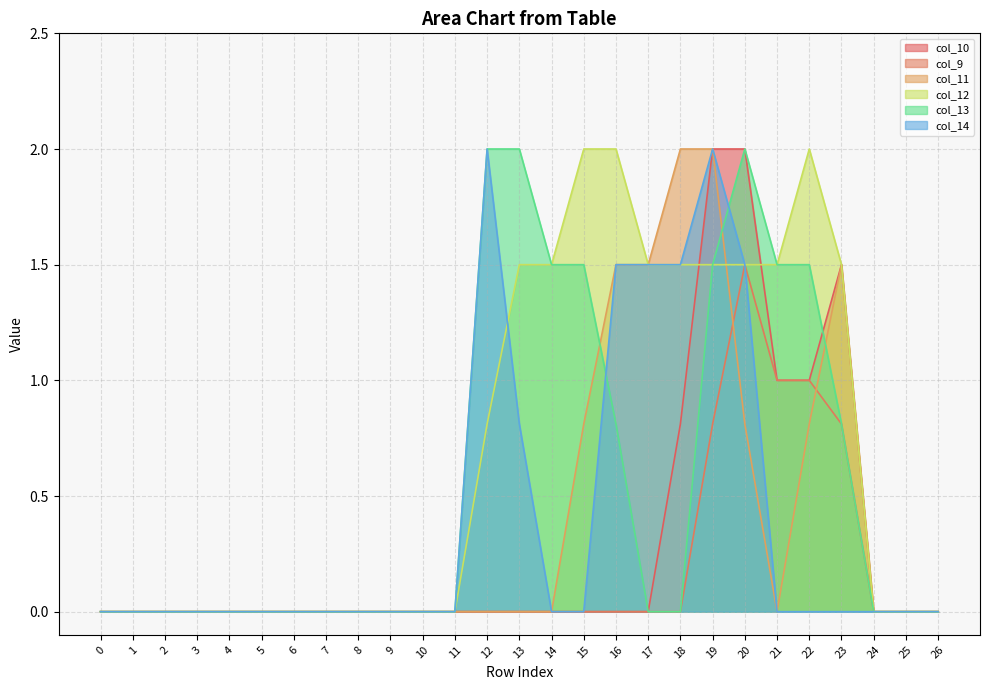

Which series has the largest range (max minus min)?

col_10